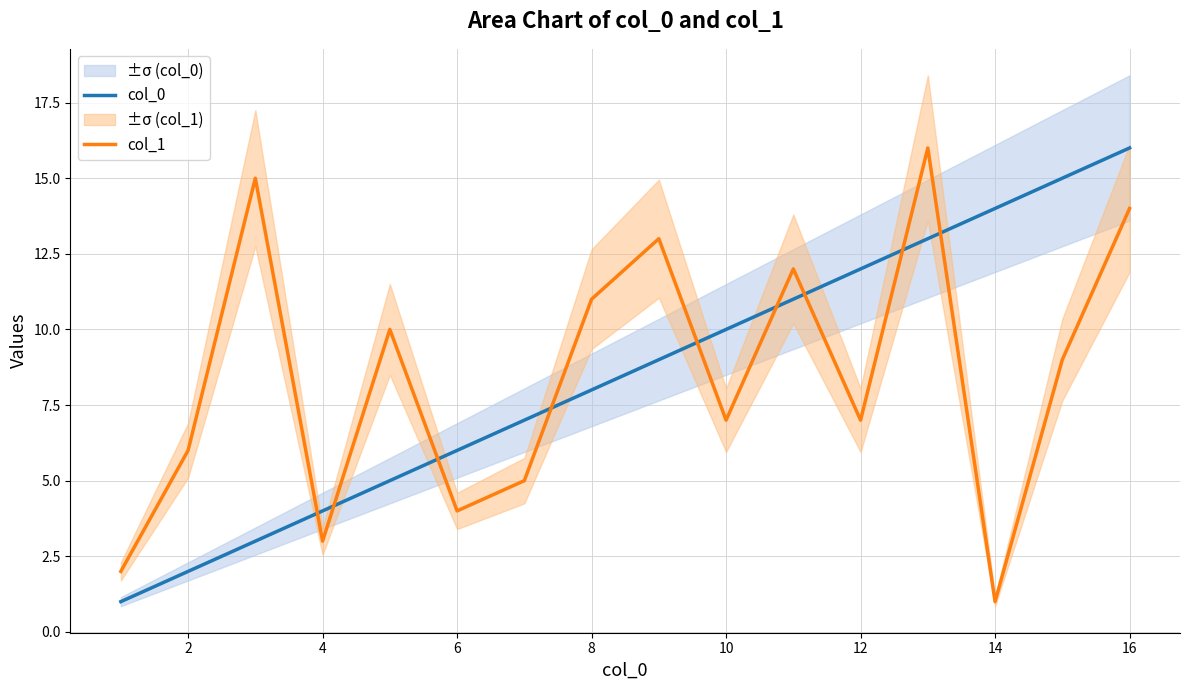

Reading left to right, transcribe all the data shown in this chart.

col_0: 1	2	3	4	5	6	7	8	9	10	11	12	13	14	15	16
col_1: 2	6	15	3	10	4	5	11	13	7	12	7	16	1	9	14